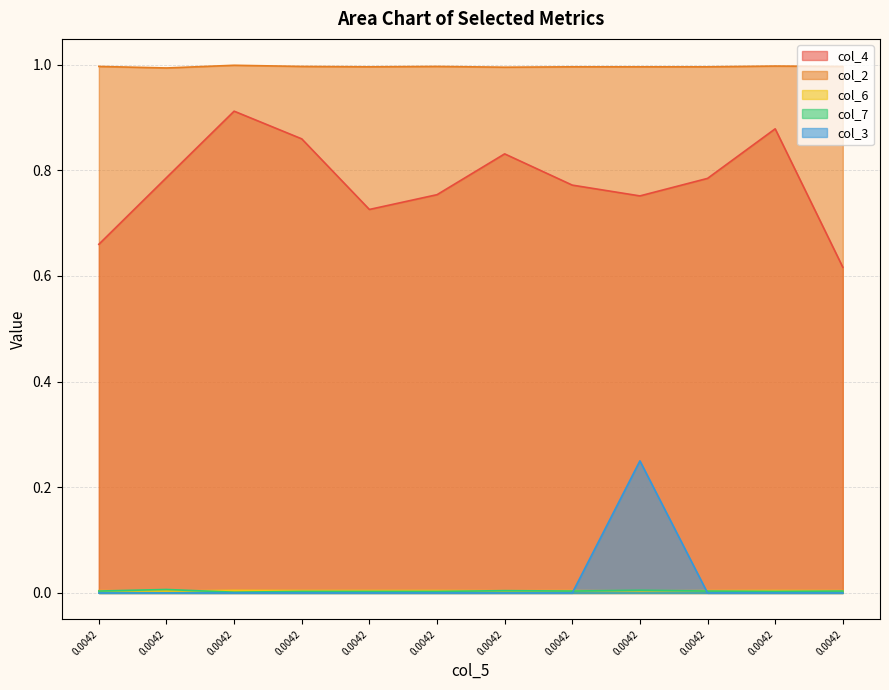

The col_3 series shows 0.0 at 0.0042. True or false?

True